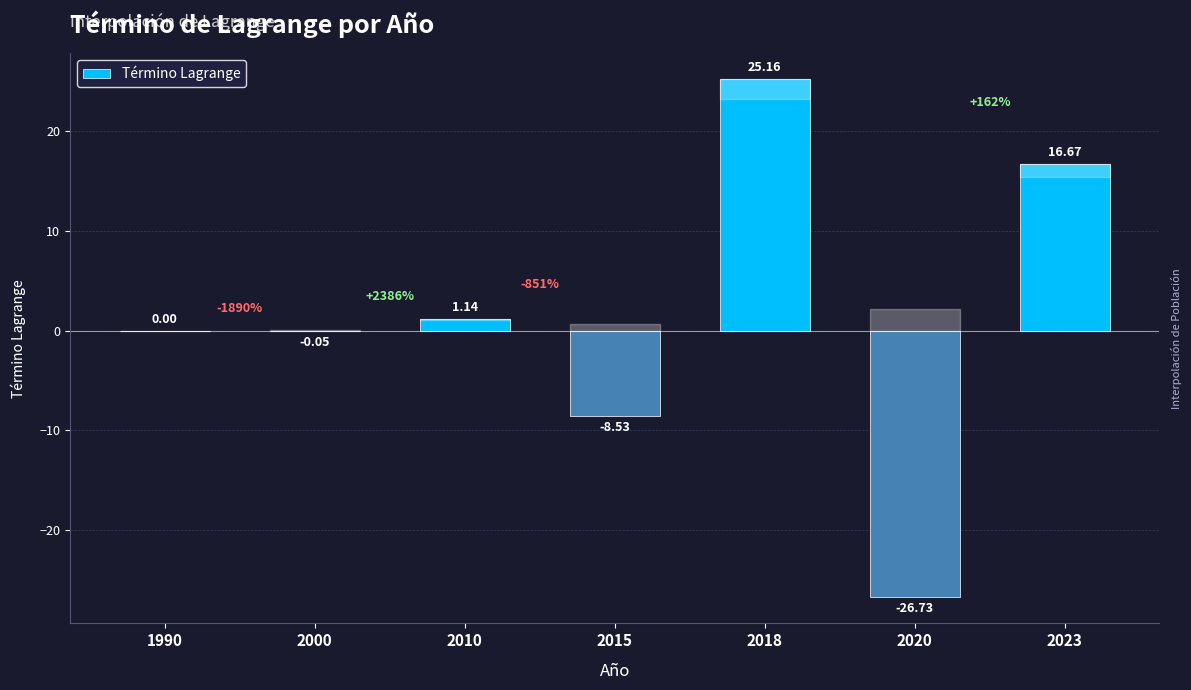

What is the sum of all values?

7.7